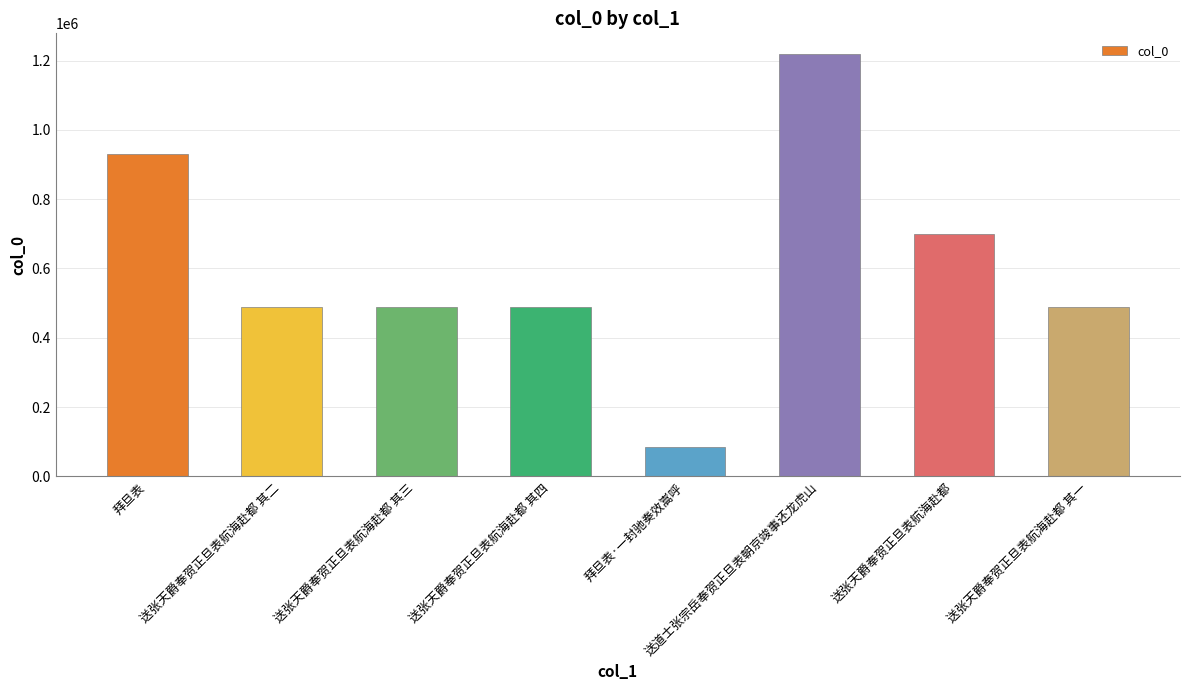

How many values are below 489954?

4